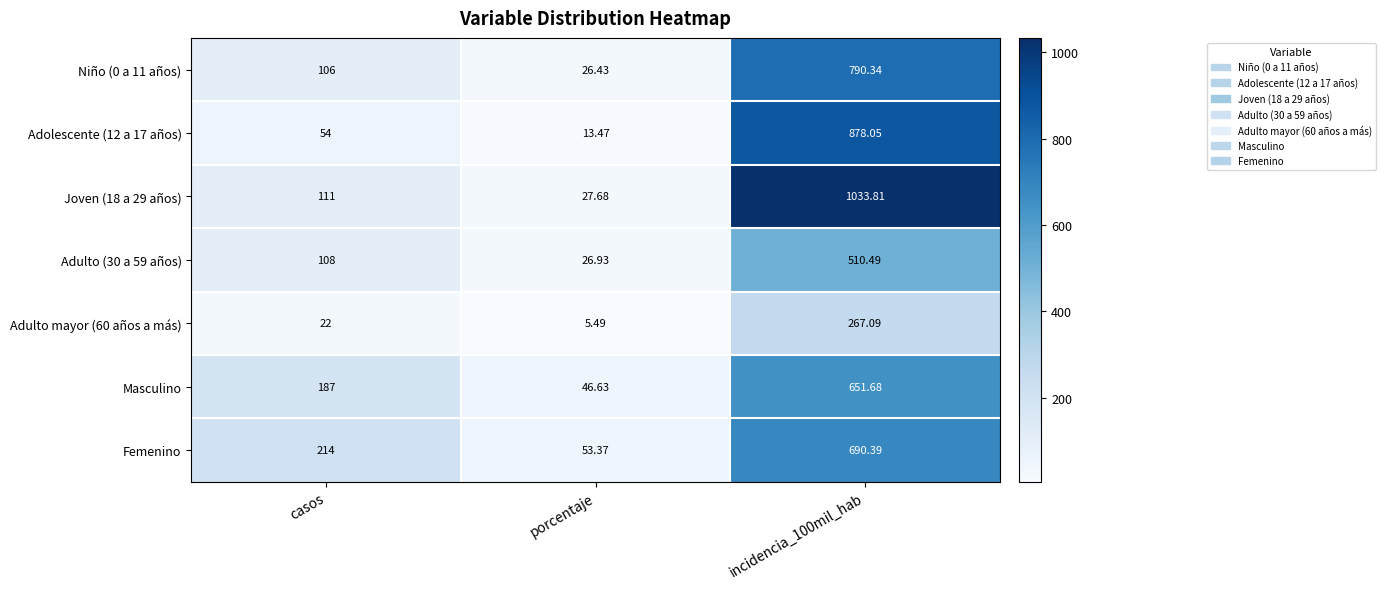

Is the value of Adulto (30 a 59 años) at incidencia_100mil_hab greater than the value of Adolescente (12 a 17 años) at porcentaje?

Yes